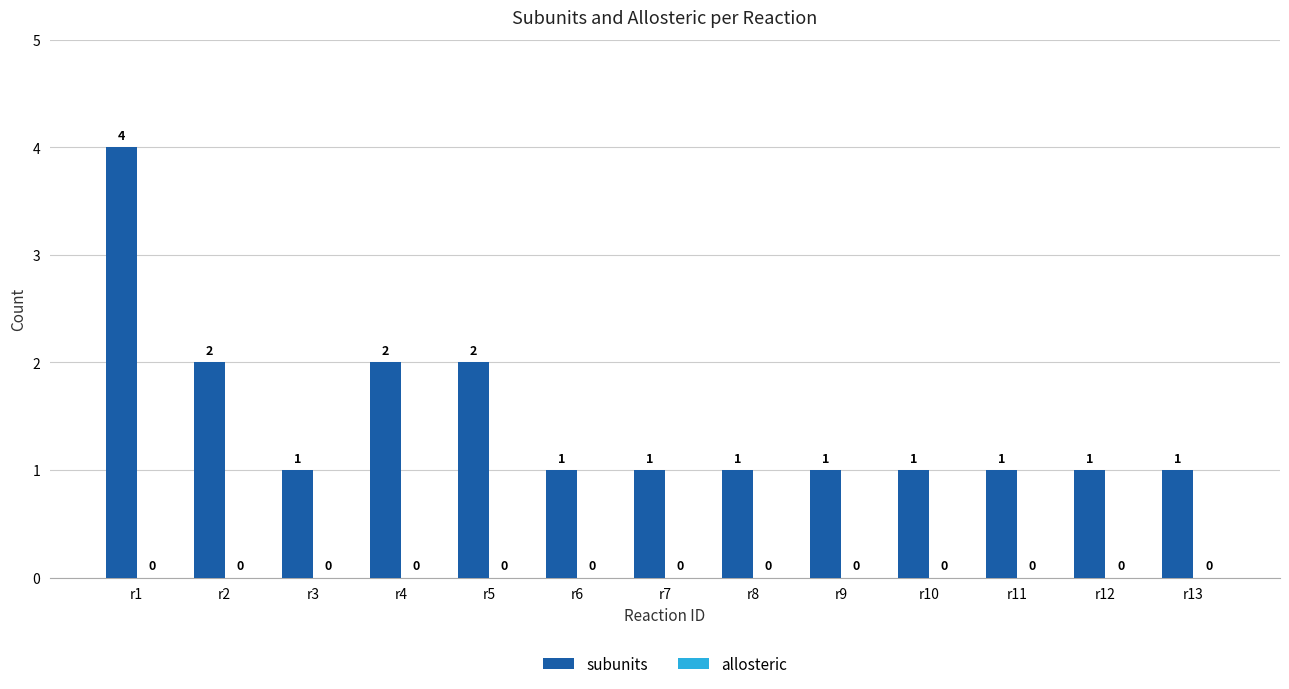

Reading right to left, transcribe all the data shown in this chart.

r13=1	r12=1	r11=1	r10=1	r9=1	r8=1	r7=1	r6=1	r5=2	r4=2	r3=1	r2=2	r1=4